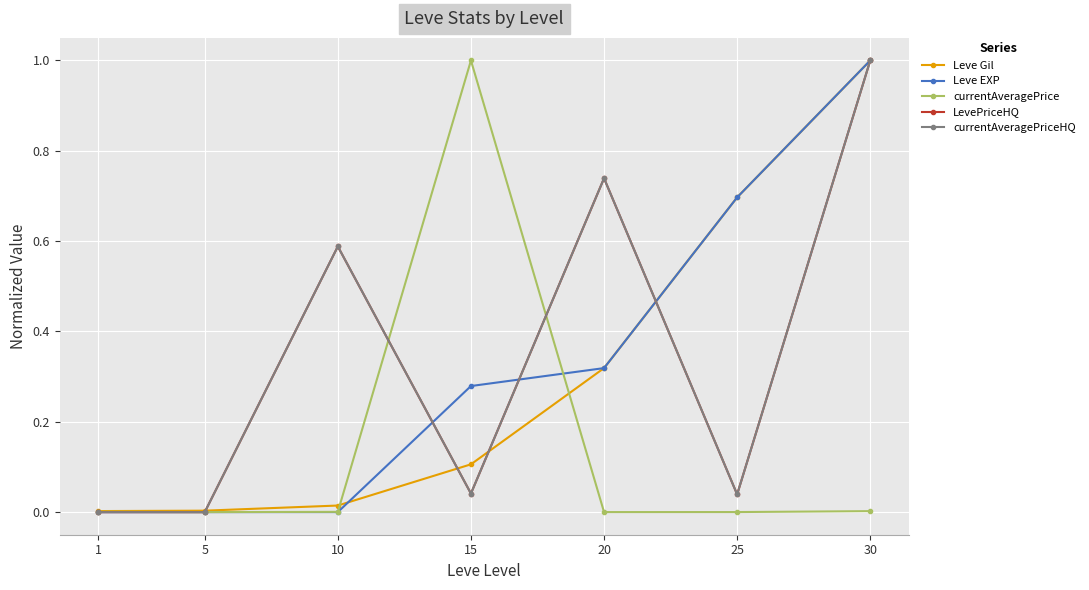

What is the difference between the LevePriceHQ values at 15 and 20?

0.7